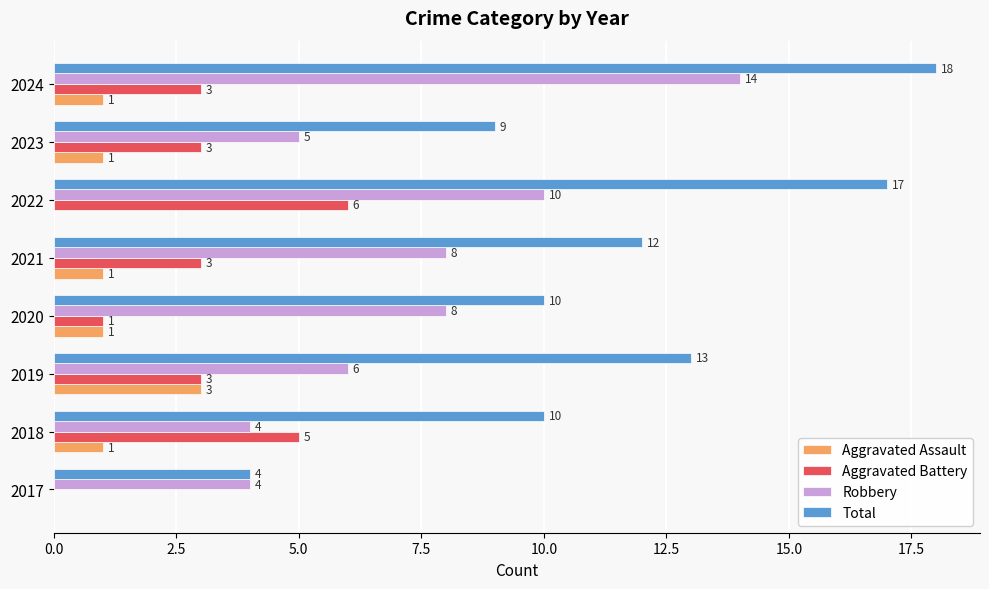

Is the value of Robbery at 2023 greater than the value of Aggravated Assault at 2017?

Yes